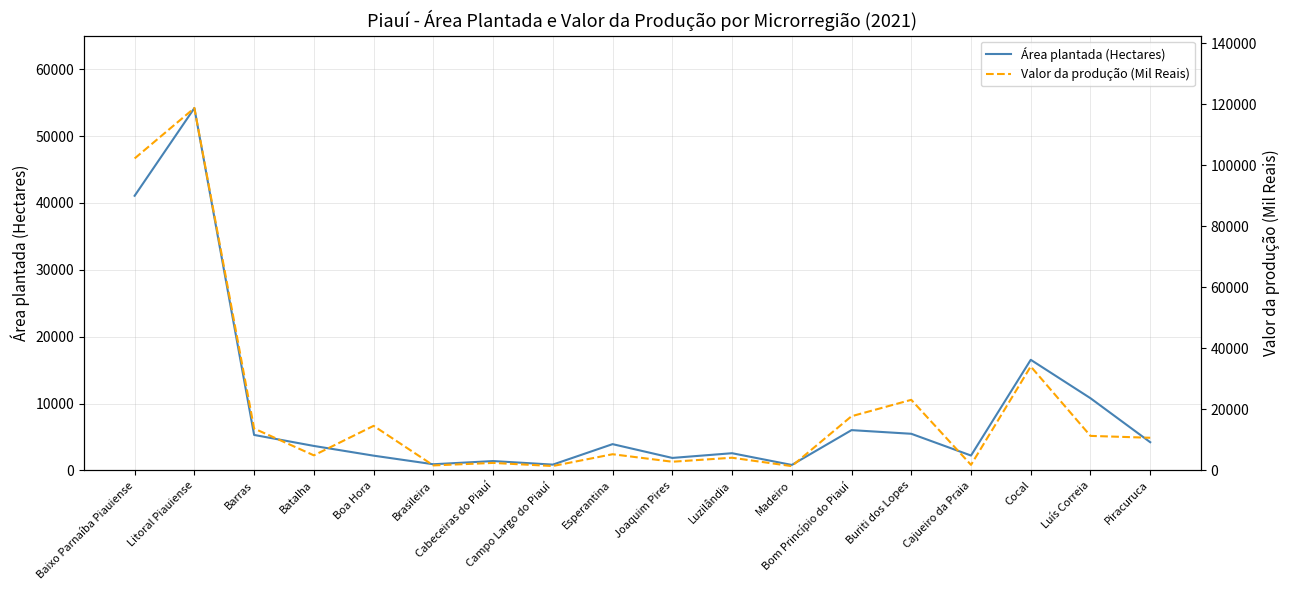

Between Brasileira and Esperantina, which series saw the biggest shift?

Valor da produção (Mil Reais)